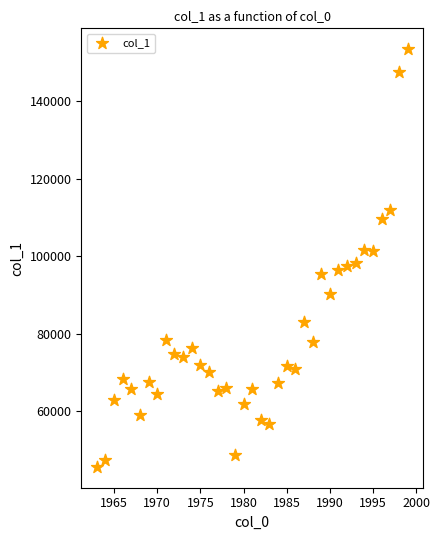

What is the range of Y values (max minus min)?

107807